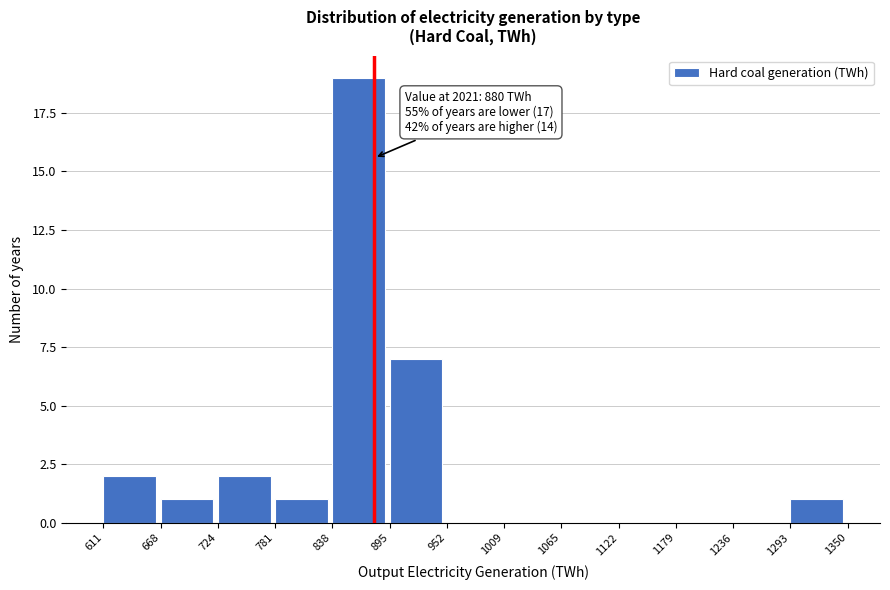

Which range on the x-axis has the tallest bar?

838 to 895